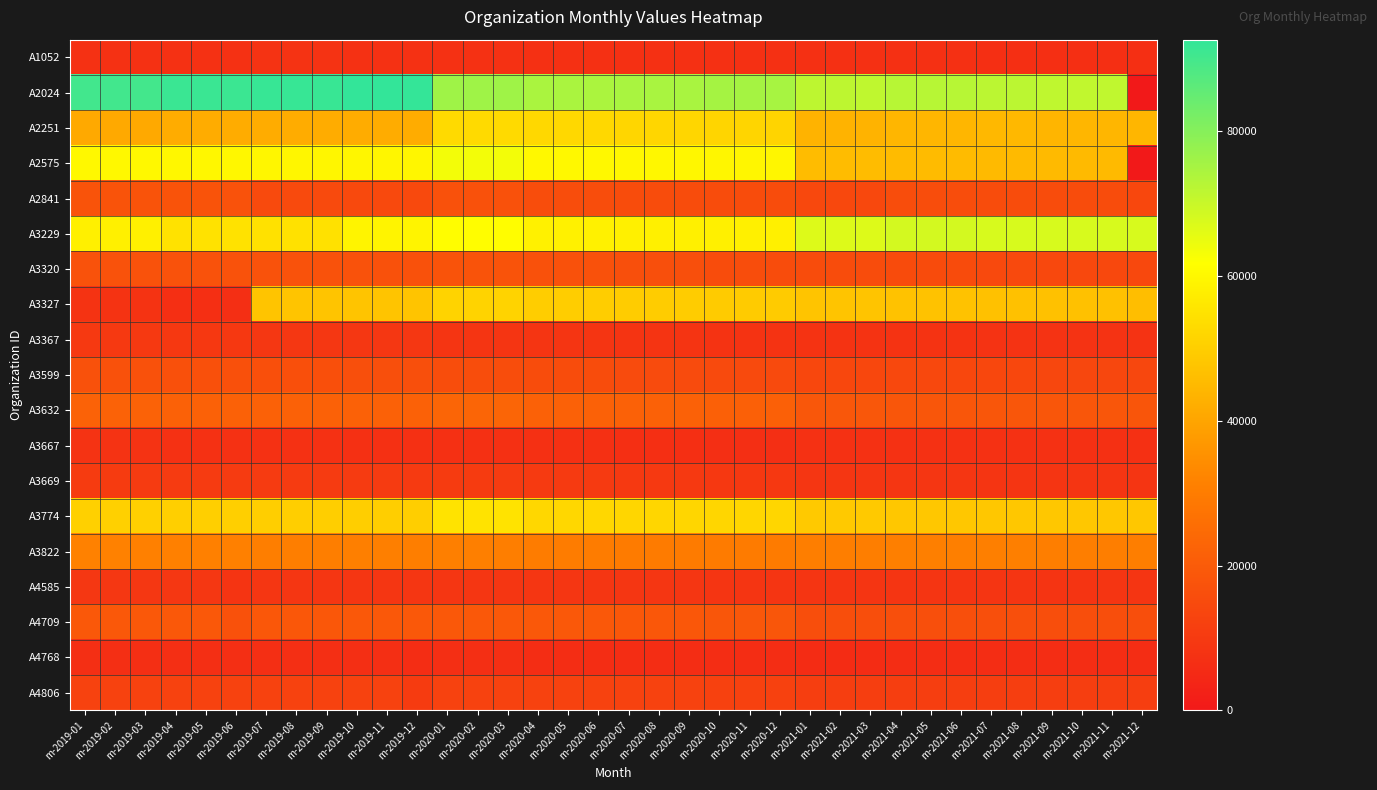

Count the number of data series in this chart.

19